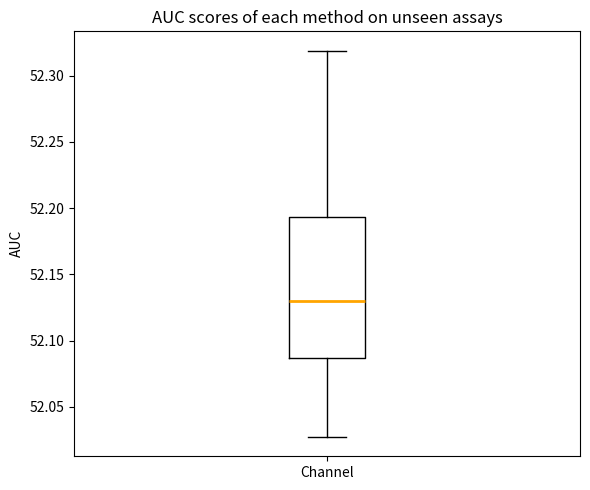

Where does the upper whisker of the box for Channel end on the y-axis? The values are not printed on the chart, so give them approximately, as read against the axis.

52.320